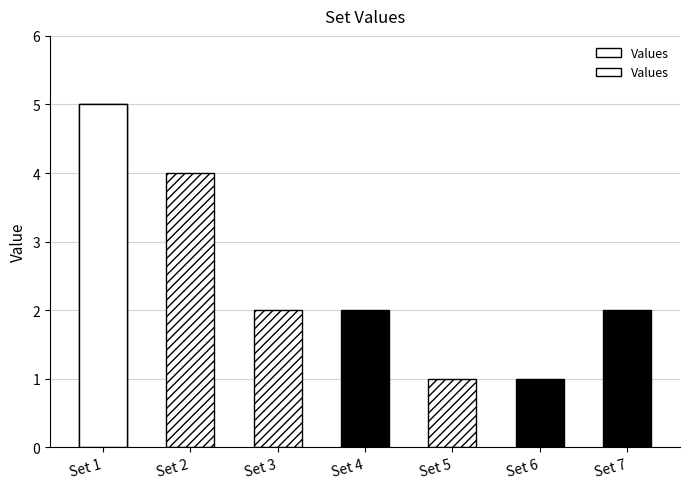

Reading left to right, what are all the values shown in this chart?

5	4	2	2	1	1	2